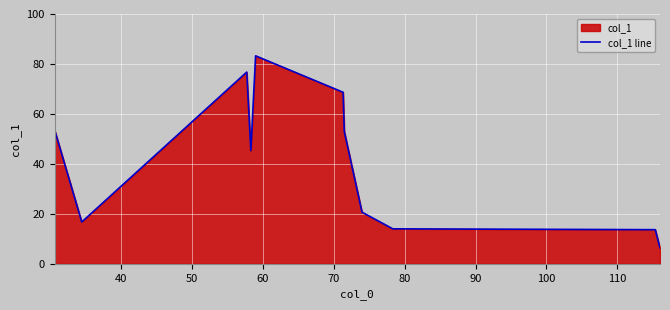

Does the chart display data point markers on the line(s)?

No